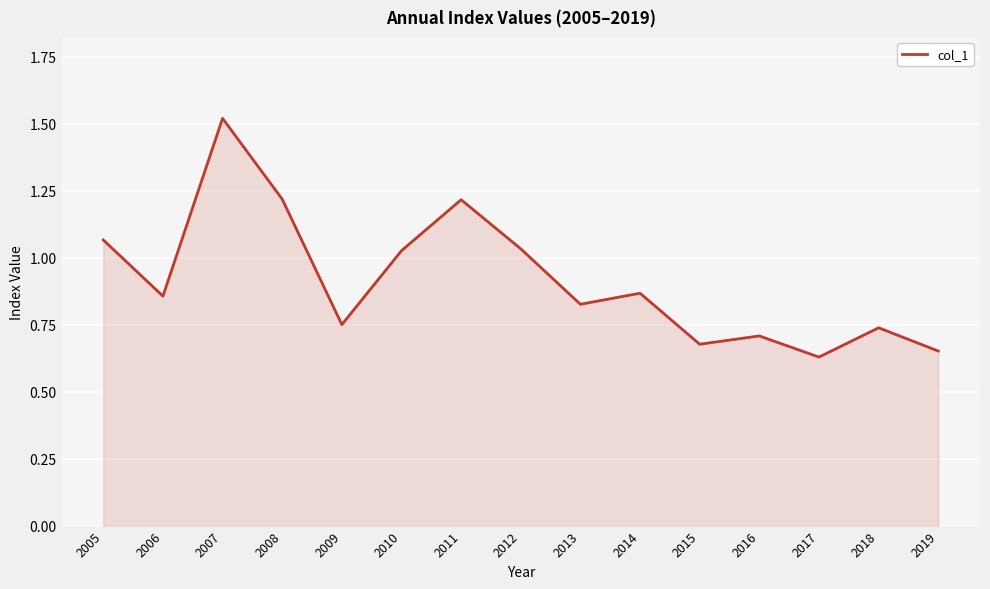

What is the difference between the values at 2005 and 2006?

0.2